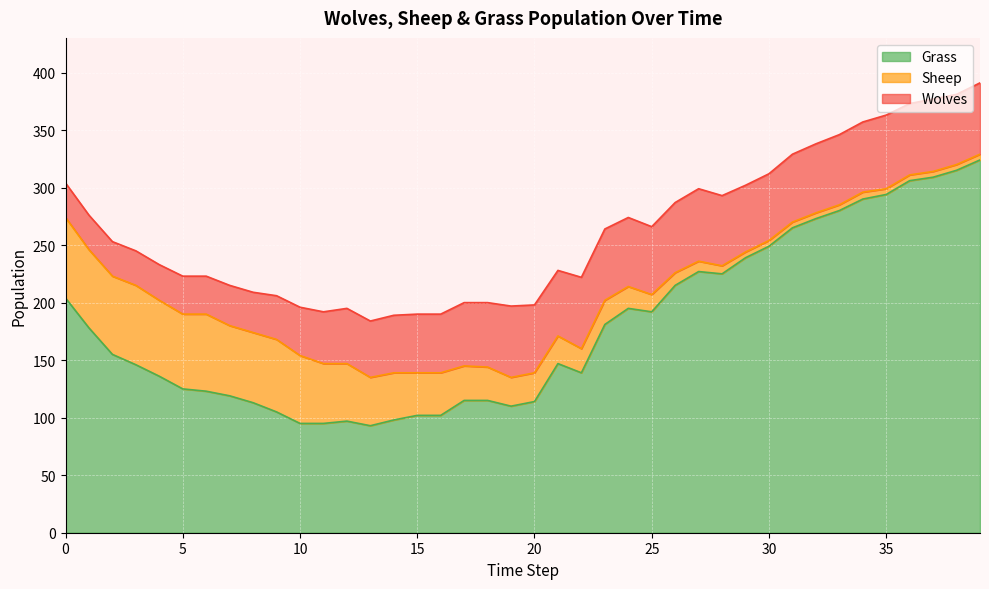

Reading left to right, what are all the values shown in this chart?

Grass: 204	178	155	146	136	125	123	119	113	105	95	95	97	93	98	102	102	115	115	110	114	147	139	181	195	192	215	227	225	239	249	265	273	280	290	294	306	309	315	324
Sheep: 70	68	68	69	66	65	67	61	61	63	59	52	50	42	41	37	37	30	29	25	25	24	21	21	19	15	11	9	7	5	5	5	5	5	6	5	5	5	5	5
Wolves: 30	30	30	30	31	33	33	35	35	38	42	45	48	49	50	51	51	55	56	62	59	57	62	62	60	59	61	63	61	58	58	59	60	61	61	64	62	63	61	62